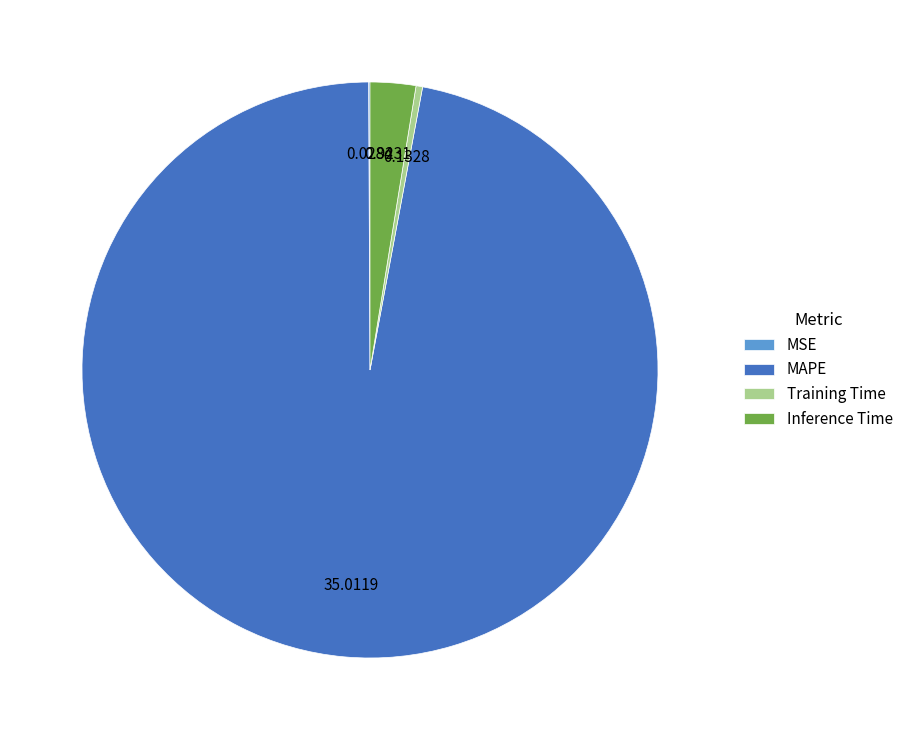

Between Training Time and MAPE, which is larger?

MAPE